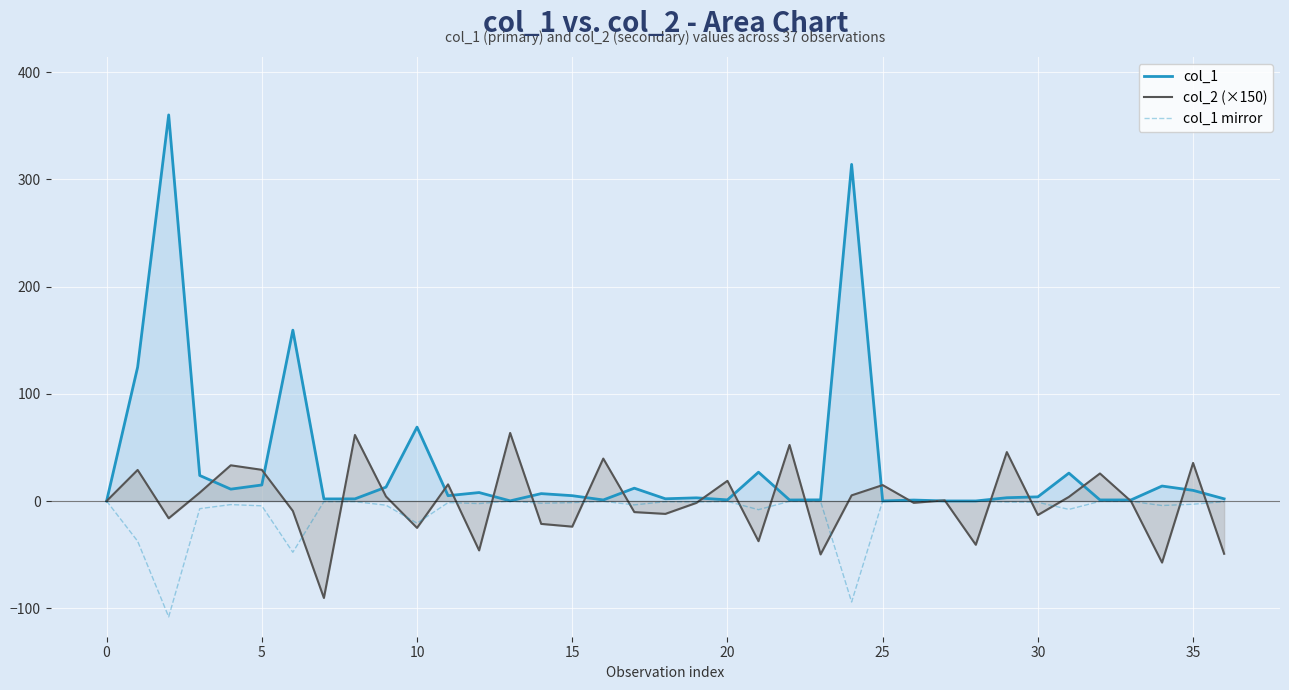

How many lines are shown in the chart?

3